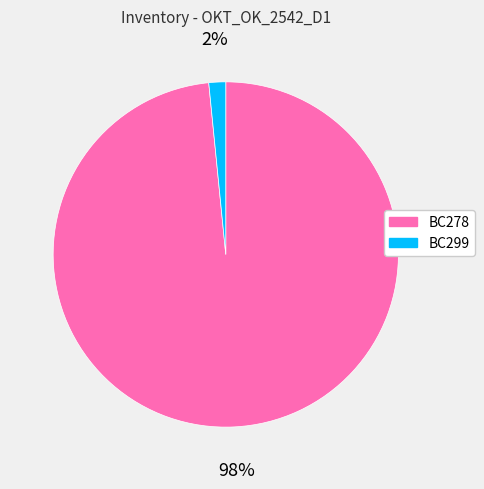

Which slice is the smallest?

BC299